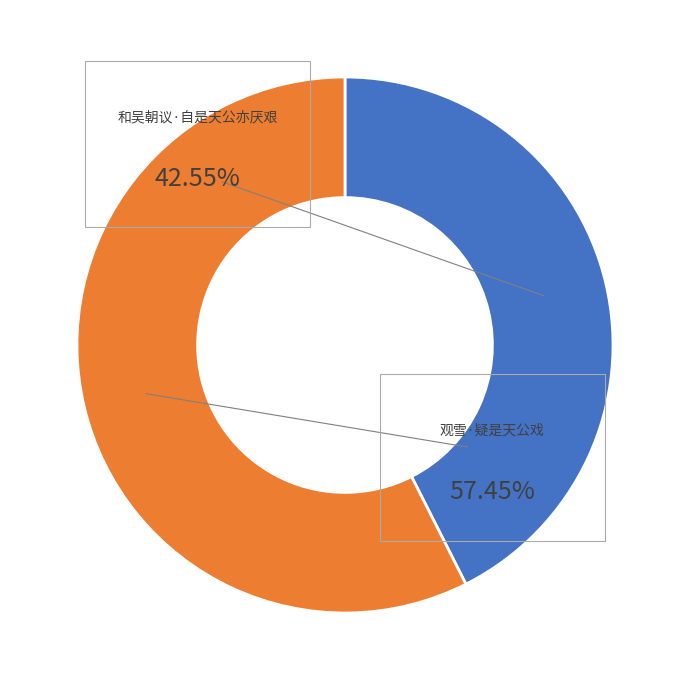

The 和吴朝议·自是天公亦厌艰 slice represents 43% of the pie. True or false?

True